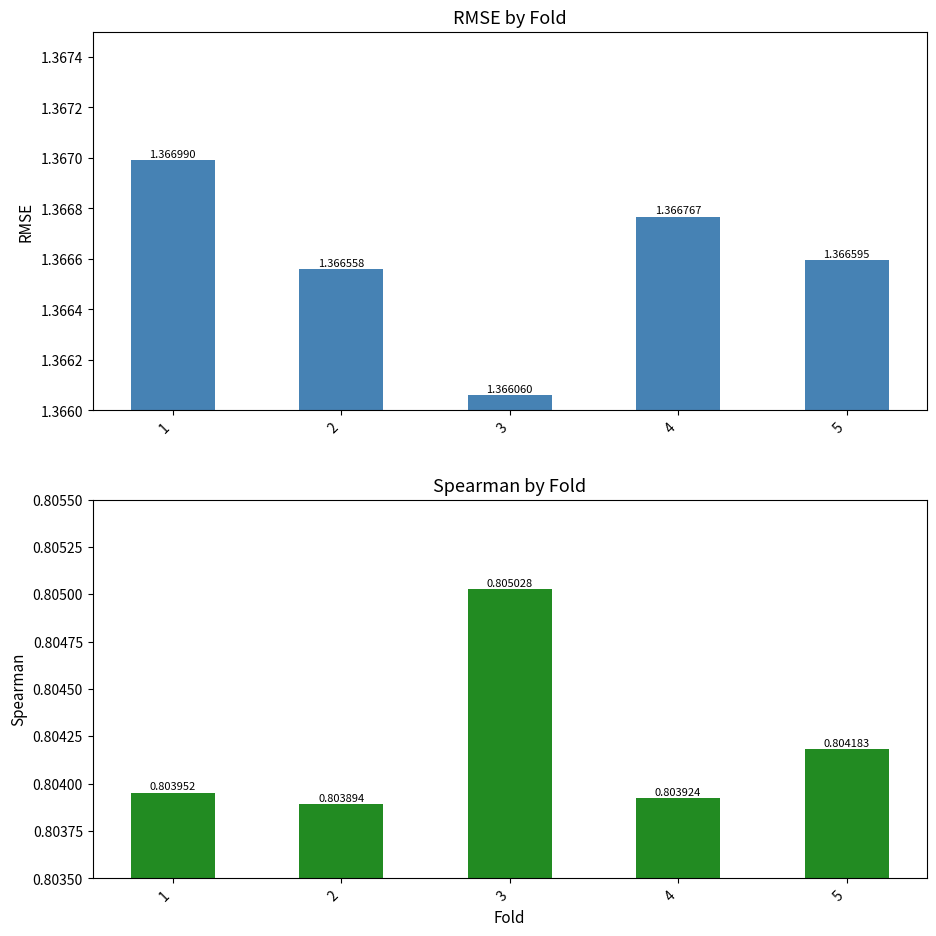

At which label does rmse reach its peak?

1